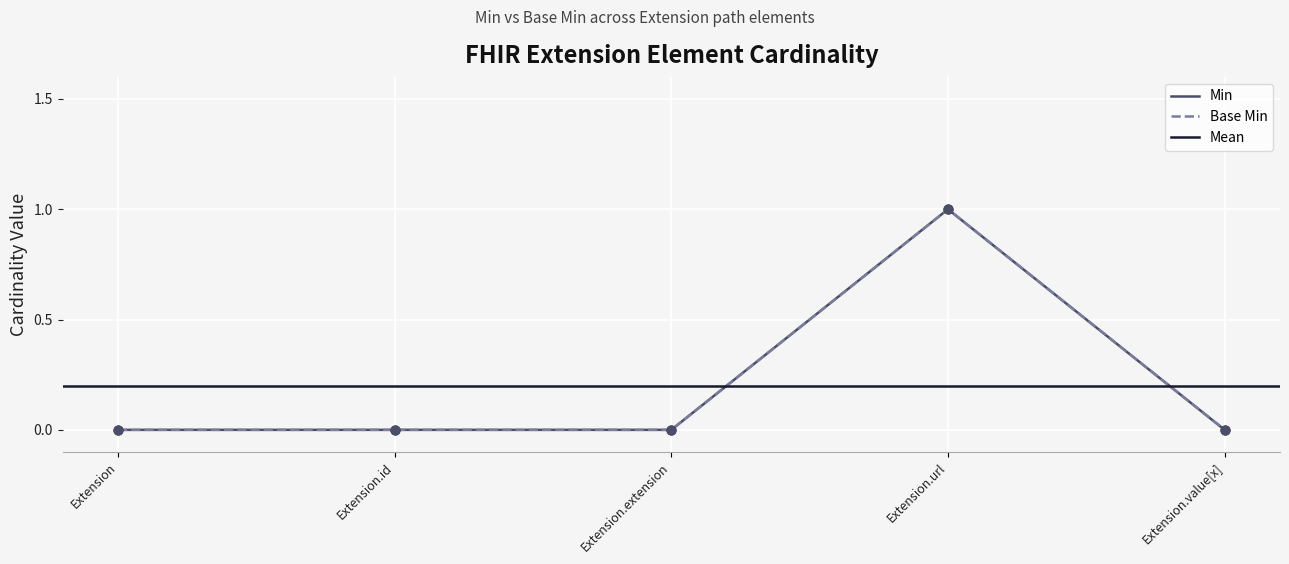

At how many categories does at least one series exceed 0?

1